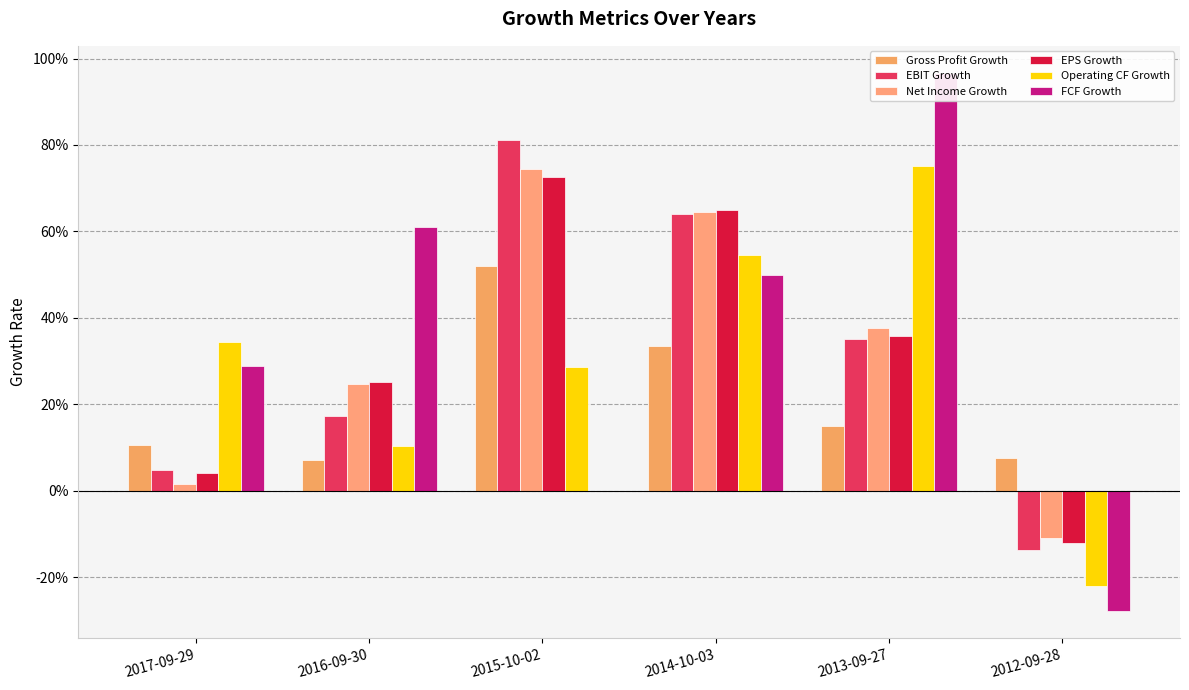

Rank the series at 2017-09-29 from lowest to highest value.

Net Income Growth, EPS Growth, EBIT Growth, Gross Profit Growth, FCF Growth, Operating CF Growth